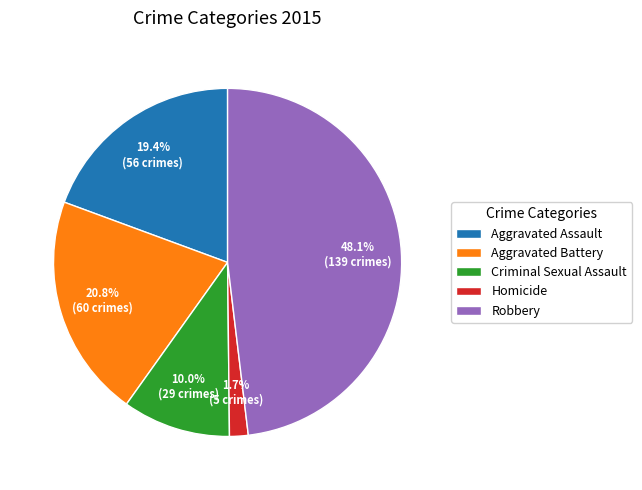

What is the largest slice in the pie chart?

Robbery